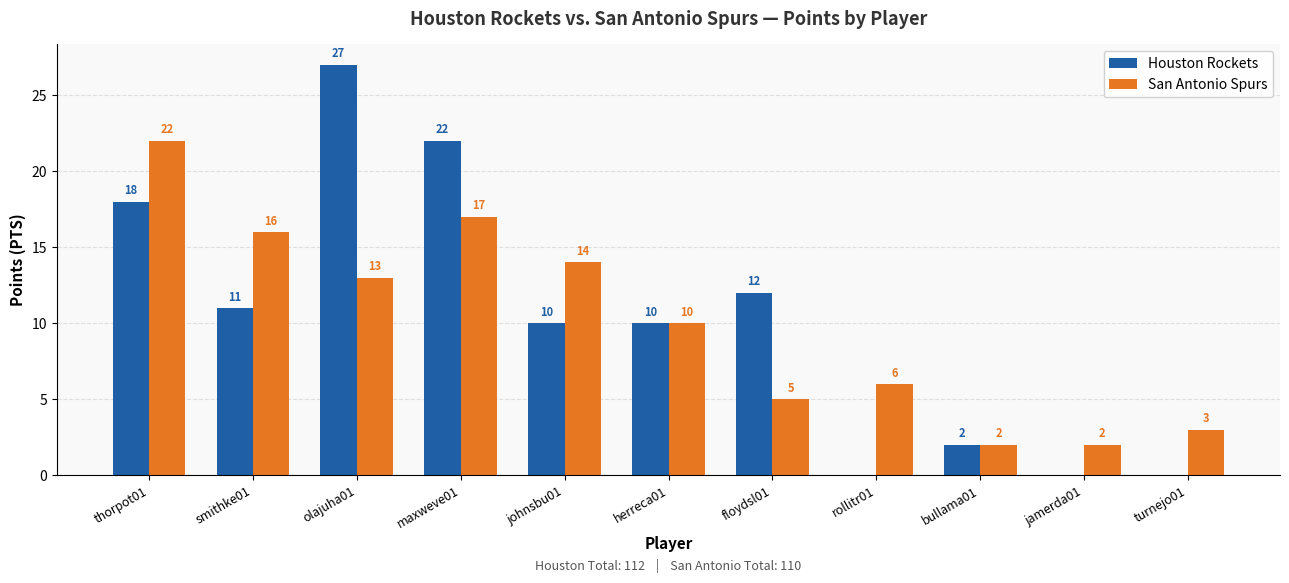

At which category does the chart reach its peak across all series?

olajuha01